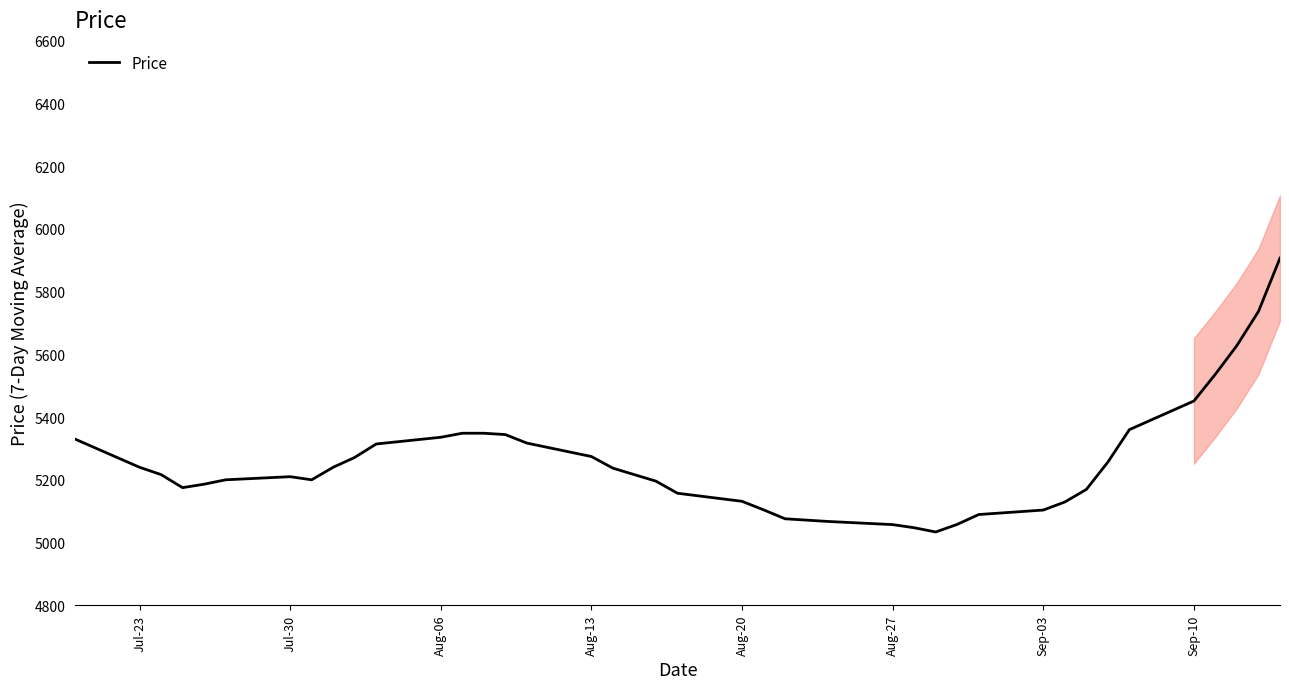

Where is Price nearest to the value 5470?

Sep-10